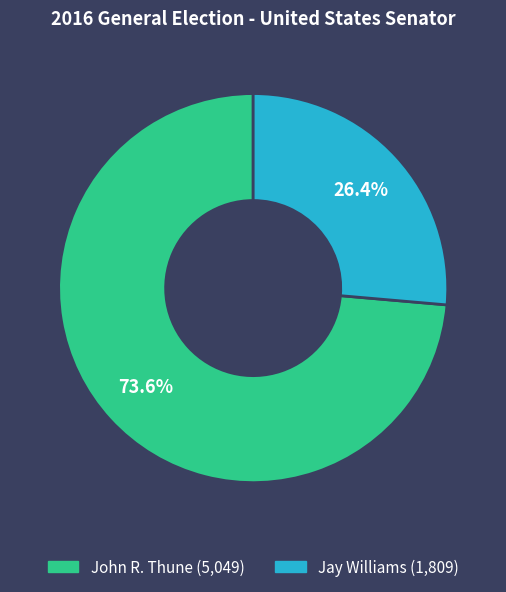

Is there a majority slice in this chart?

Yes